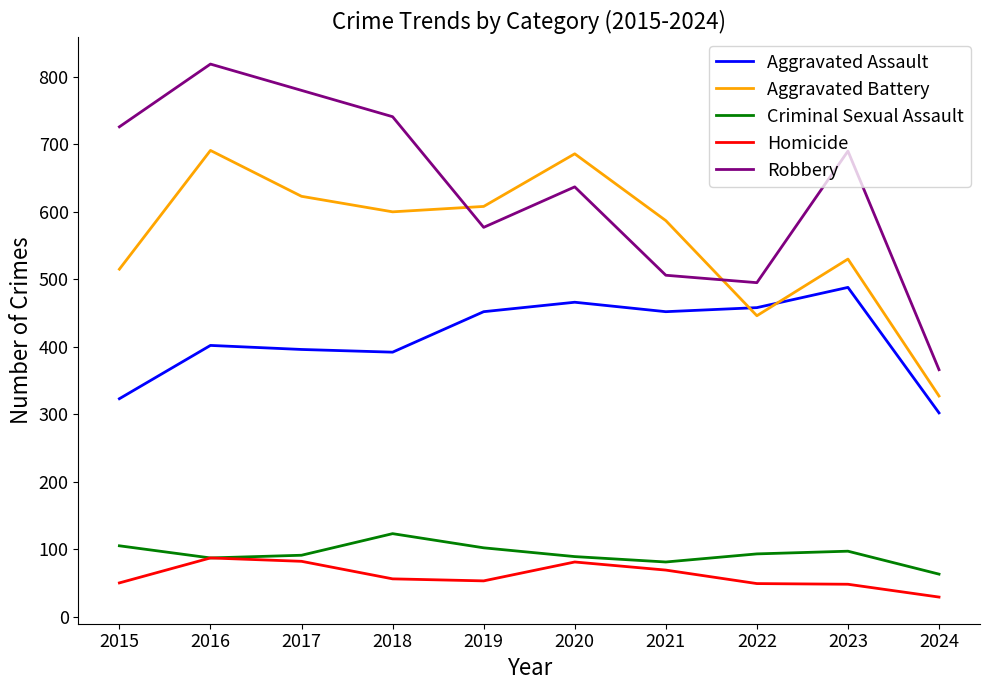

True or false: Aggravated Battery has a value of 686 at 2020.

True